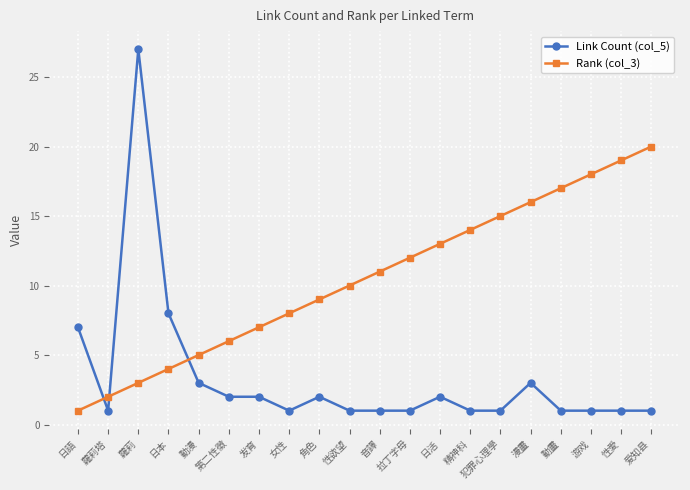

The Rank (col_3) series shows 14 at 精神科. True or false?

True